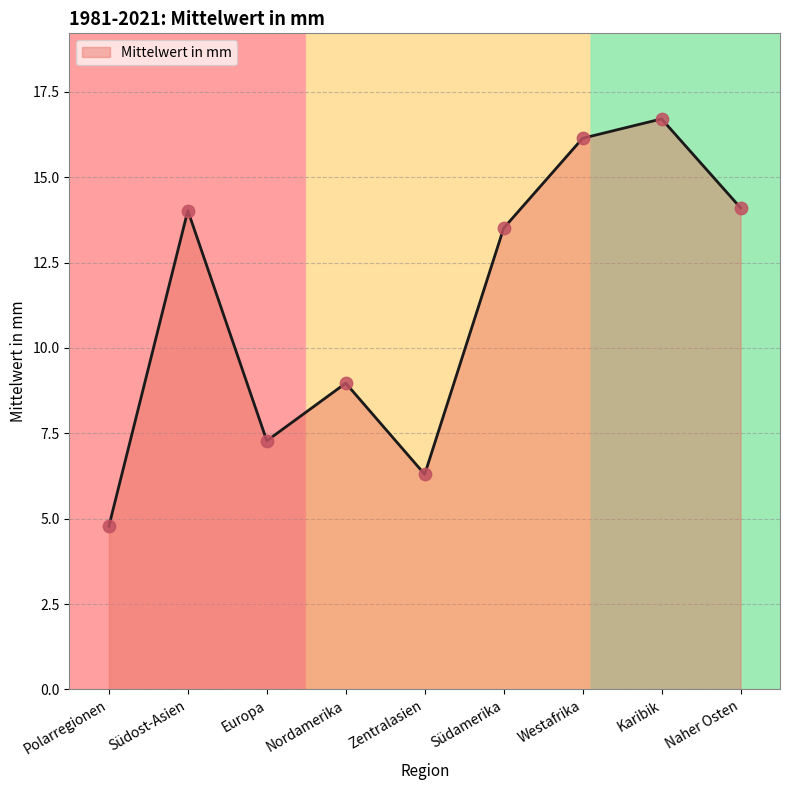

What is the change in value from Südamerika to Karibik?

+3.2